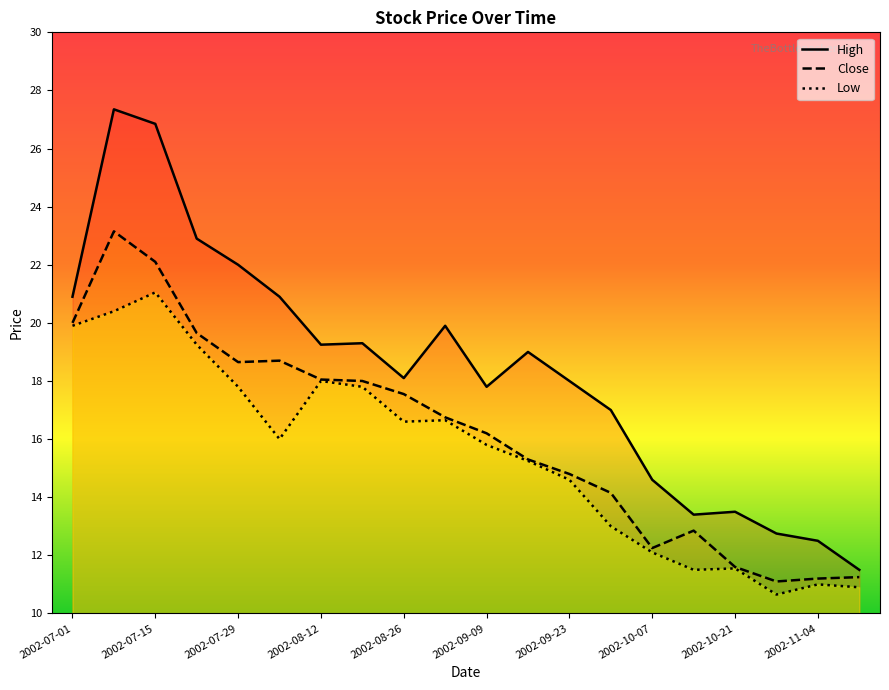

True or false: High and Low intersect in this chart.

False